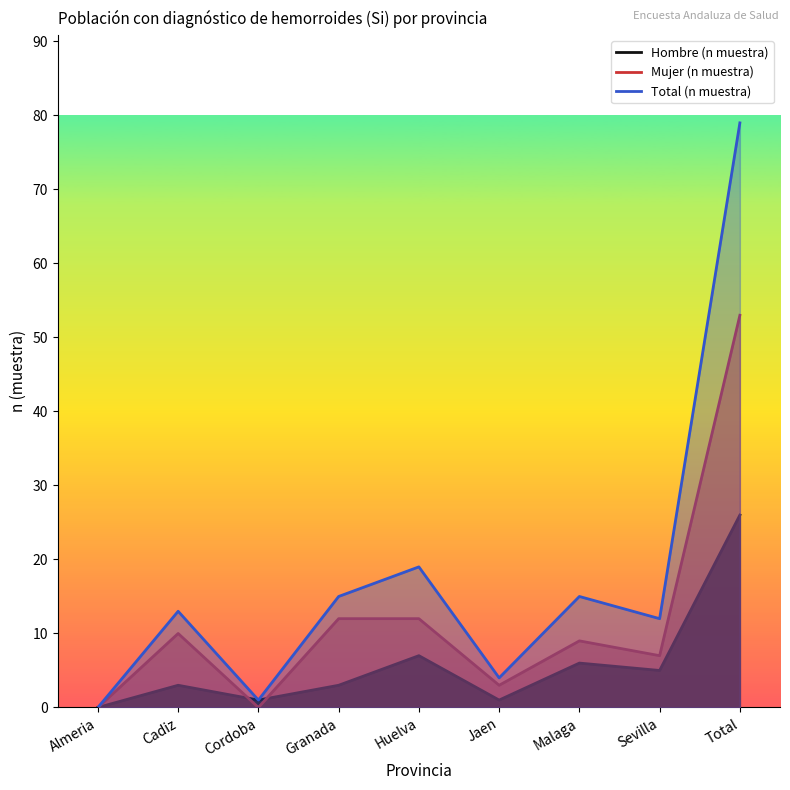

What is the spread (max minus min) of values at Cadiz?

10